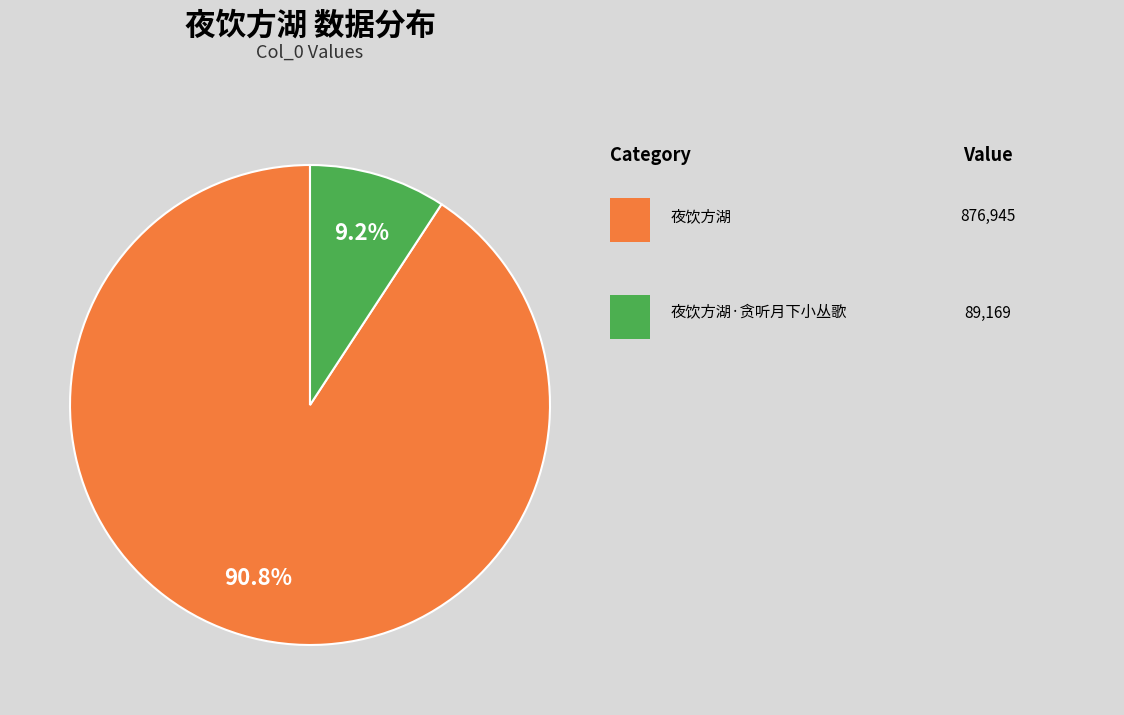

Is there any slice that represents more than half of the pie?

Yes